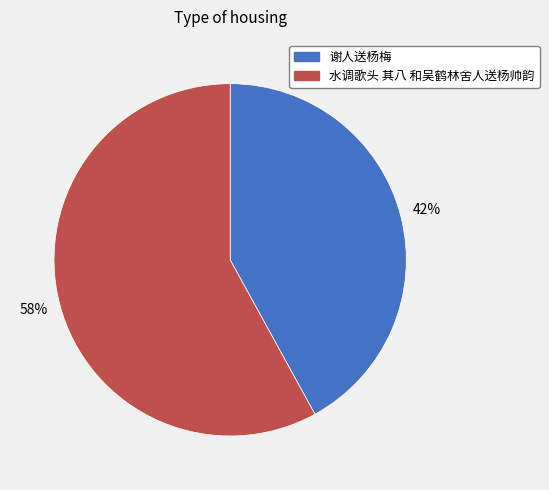

Is 水调歌头 其八 和吴鹤林舍人送杨帅韵 the majority of the pie?

Yes